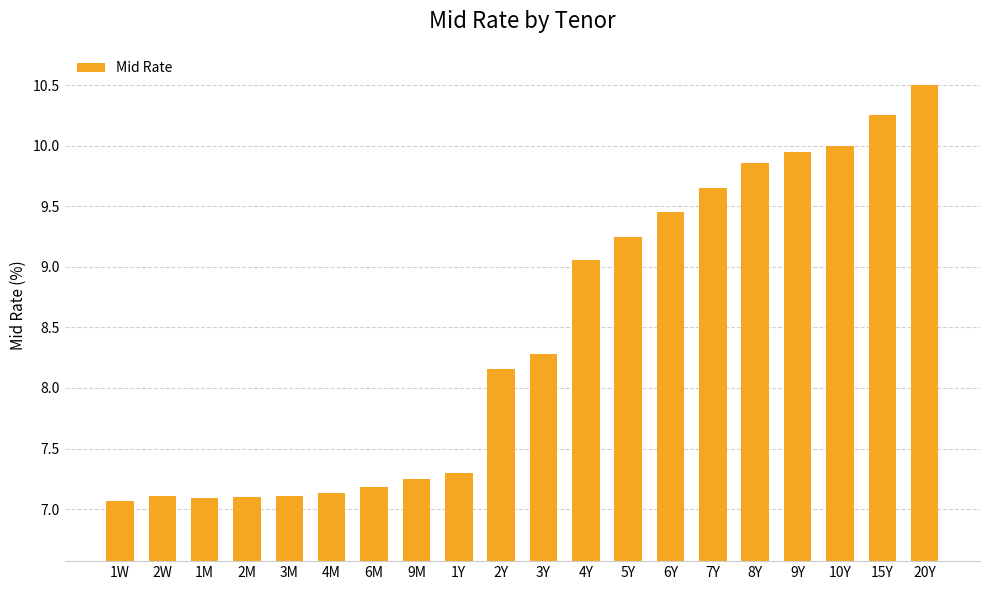

Count the number of data series in this chart.

1